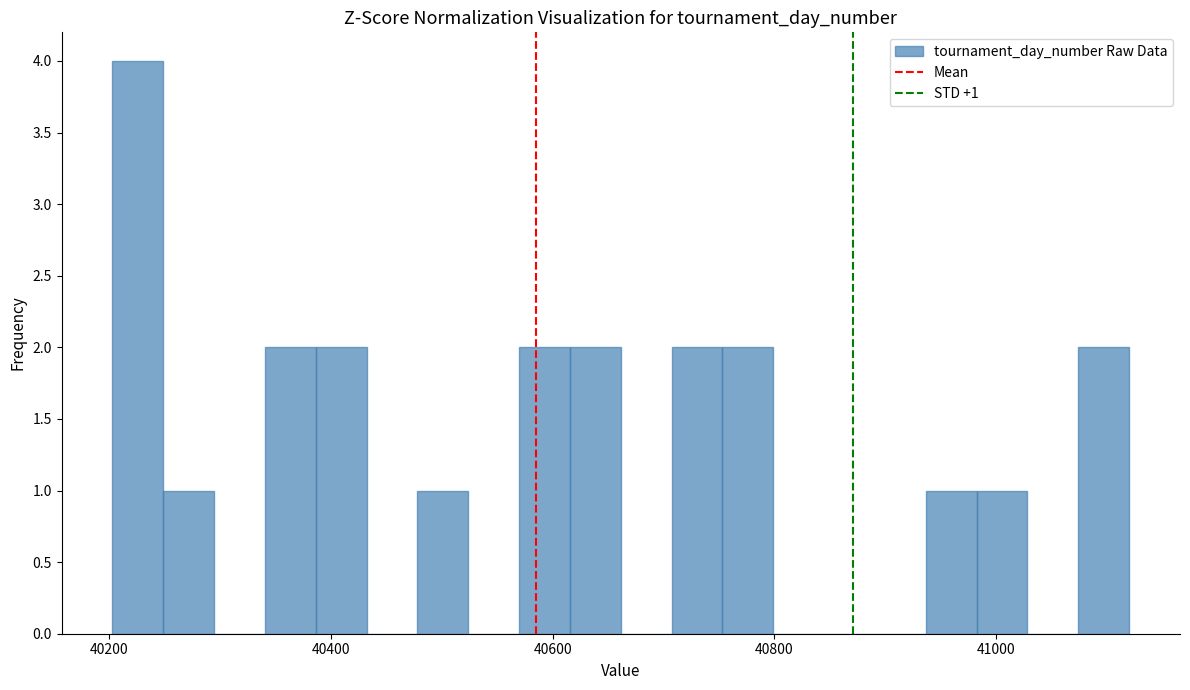

Around what value on the x-axis is the tallest bar? Give the approximate position of its centre, as read against the axis.

40220